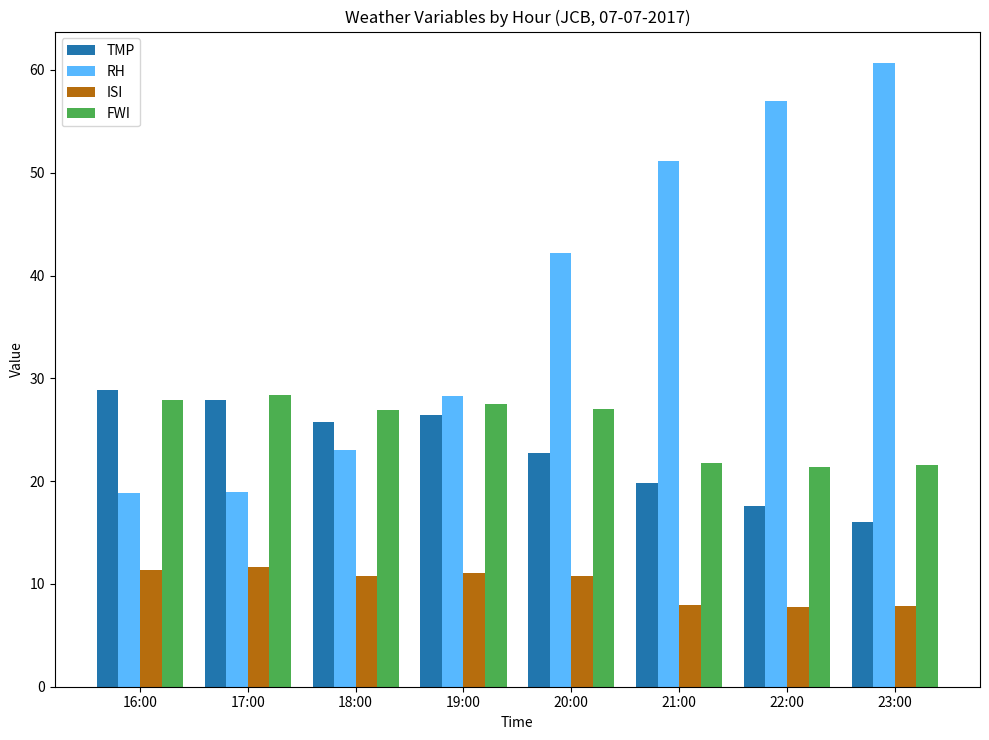

What is the difference between the maximum and second lowest values in the ISI series?

3.8